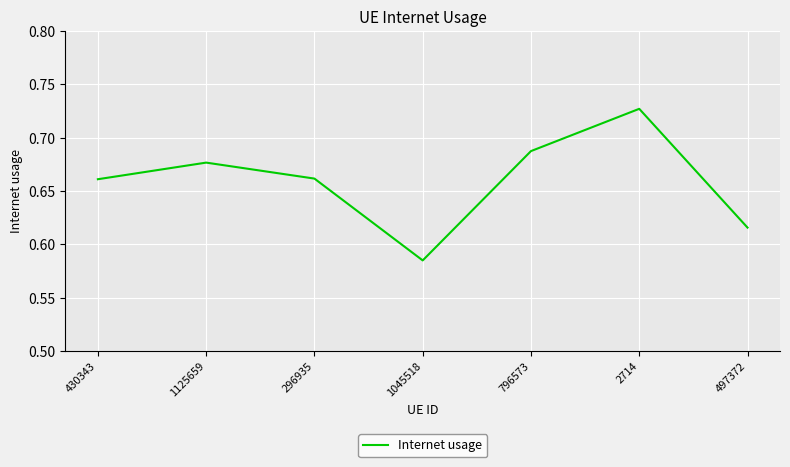

What is the difference between the maximum and minimum values?

0.1